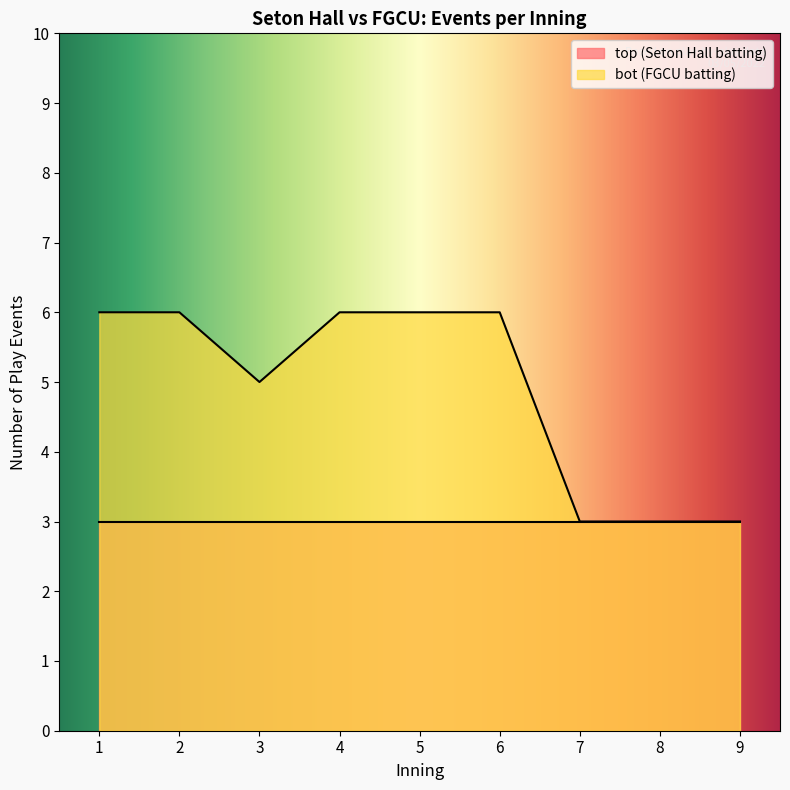

Rank the categories by value from highest to lowest.

1, 2, 4, 5, 6, 3, 7, 8, 9